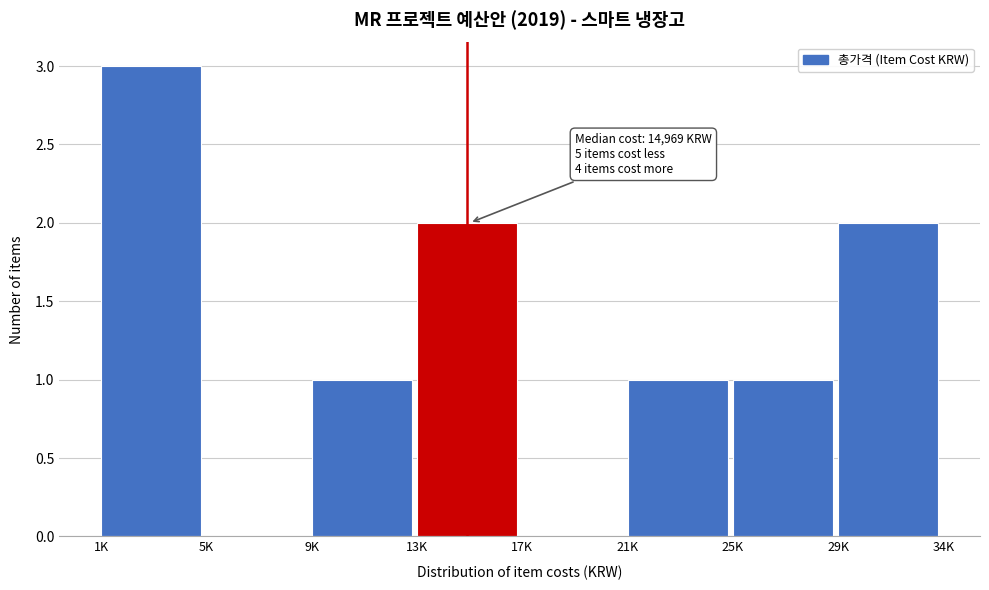

Reading left to right, list all the values displayed in this chart.

1K=3	5K=0	9K=1	13K=2	17K=0	21K=1	25K=1	29K=2